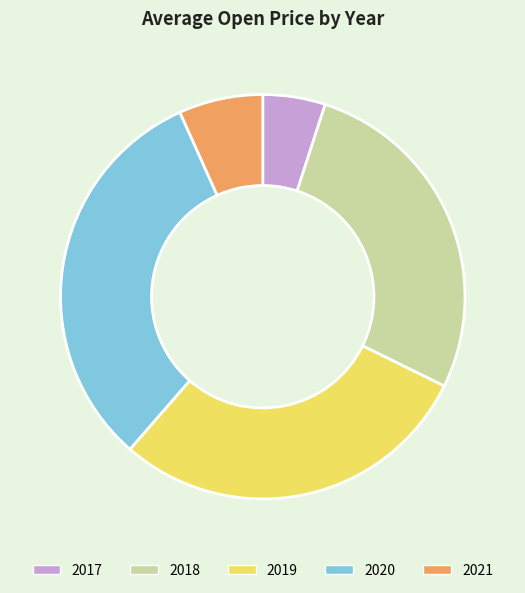

The 2021 slice represents 7% of the pie. True or false?

True